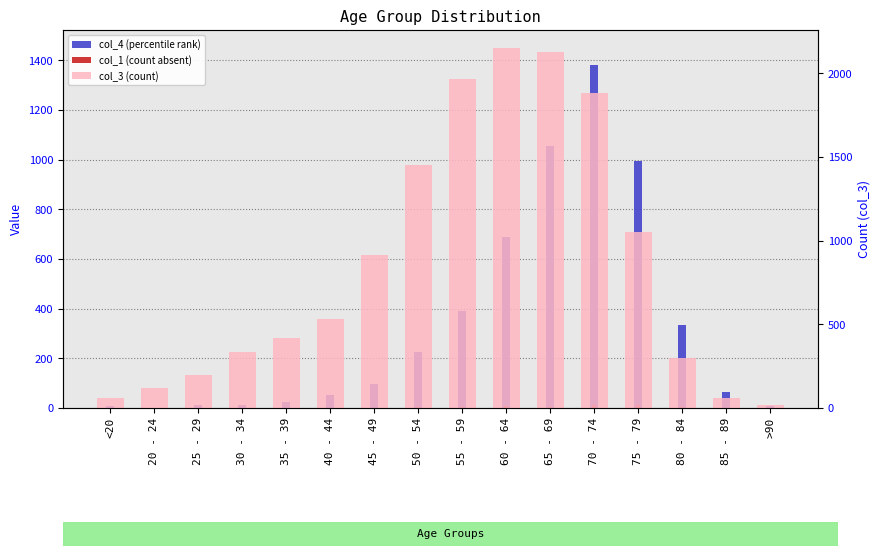

What is the label of the 12th bar from the left?

70 - 74